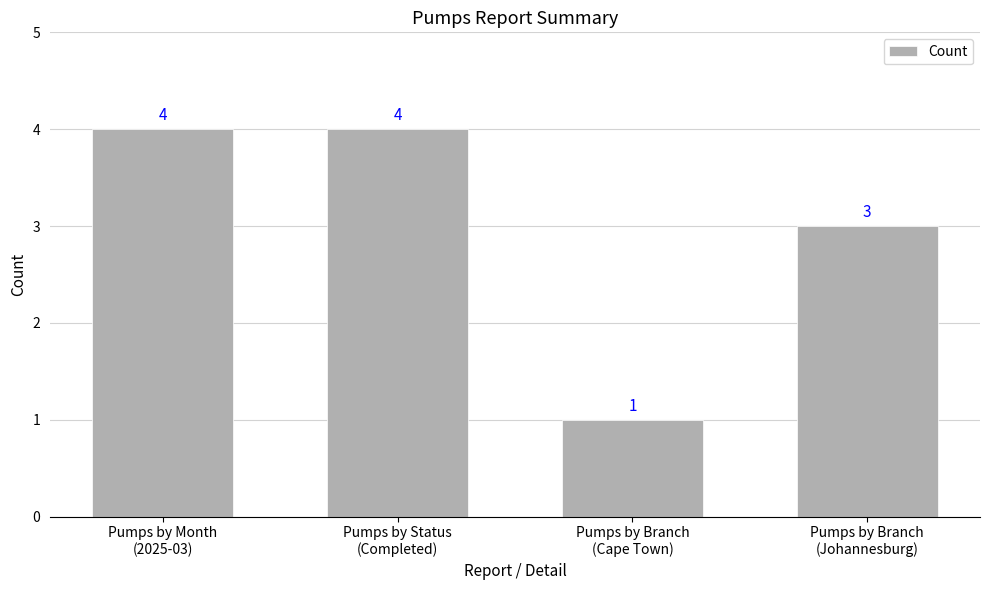

Reading left to right, list all the values displayed in this chart.

Pumps by Month
(2025-03)=4	Pumps by Status
(Completed)=4	Pumps by Branch
(Cape Town)=1	Pumps by Branch
(Johannesburg)=3